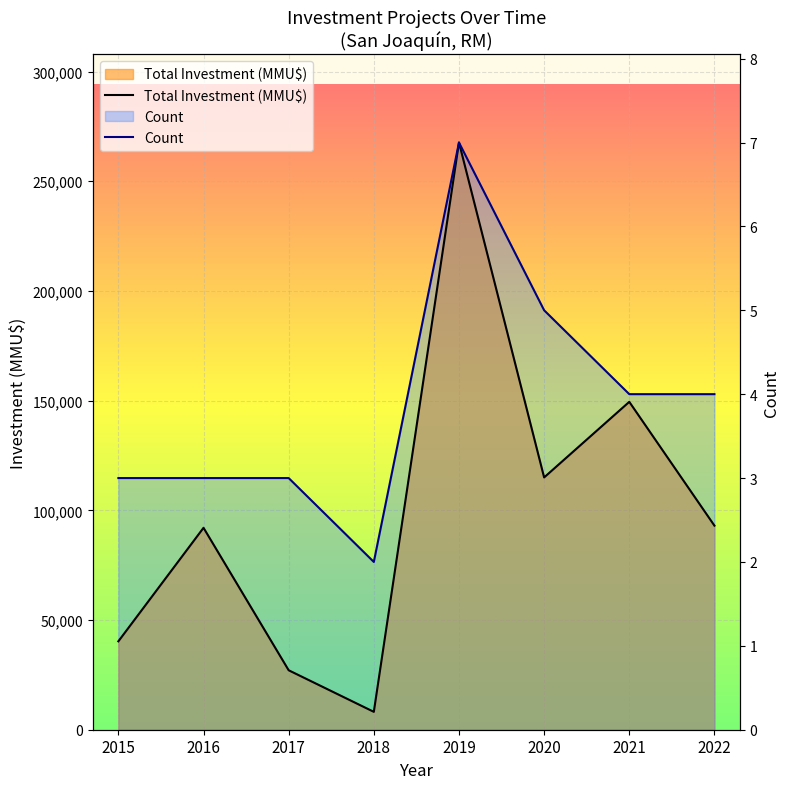

Rank the categories by Count value from highest to lowest.

2019, 2020, 2021, 2022, 2015, 2016, 2017, 2018